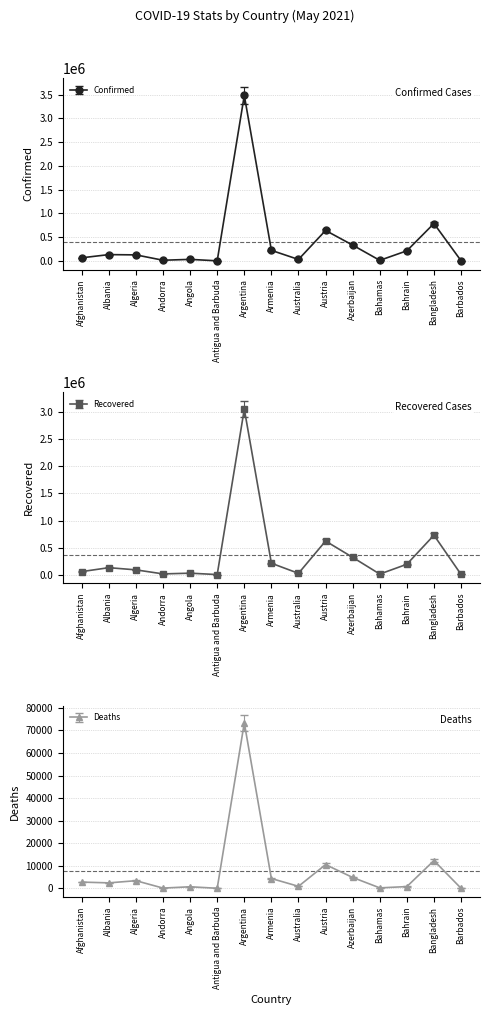

What are all the series names shown in the legend?

Confirmed, Recovered, Deaths